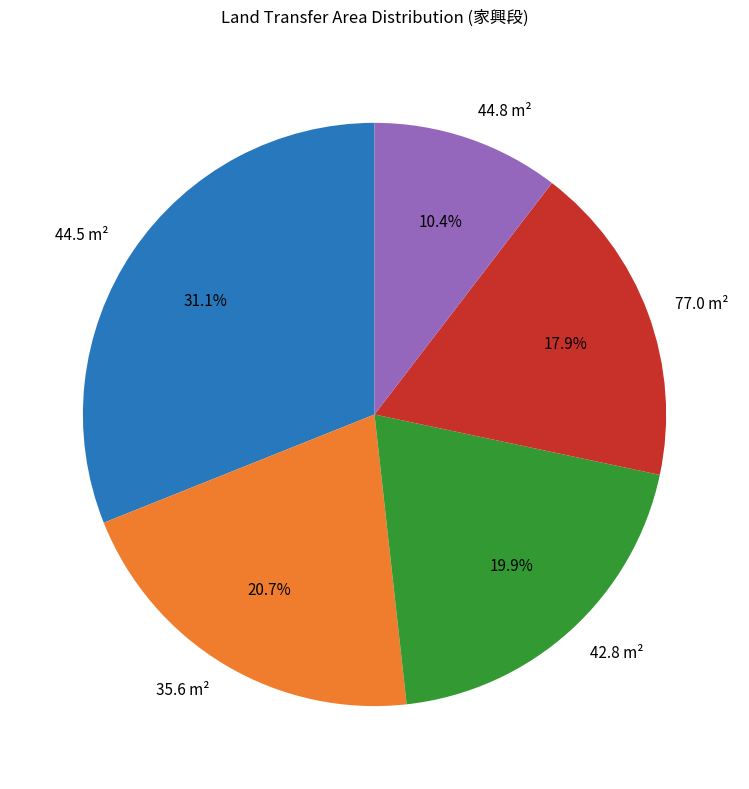

Is there a majority slice in this chart?

No